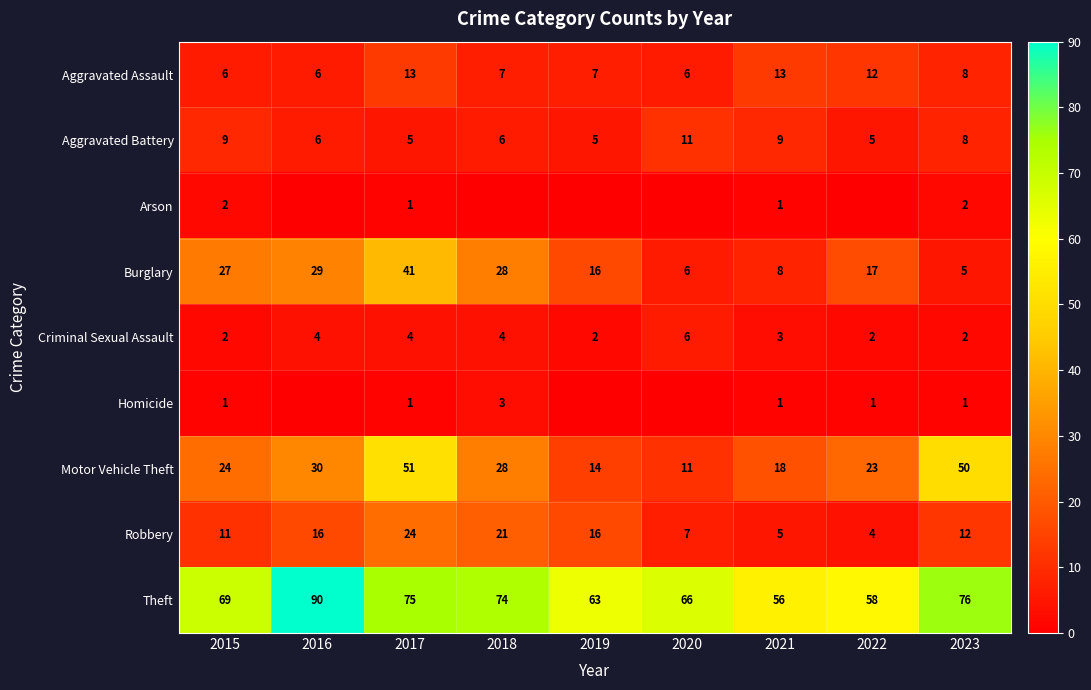

What is the difference between the highest and lowest values at 2015?

68